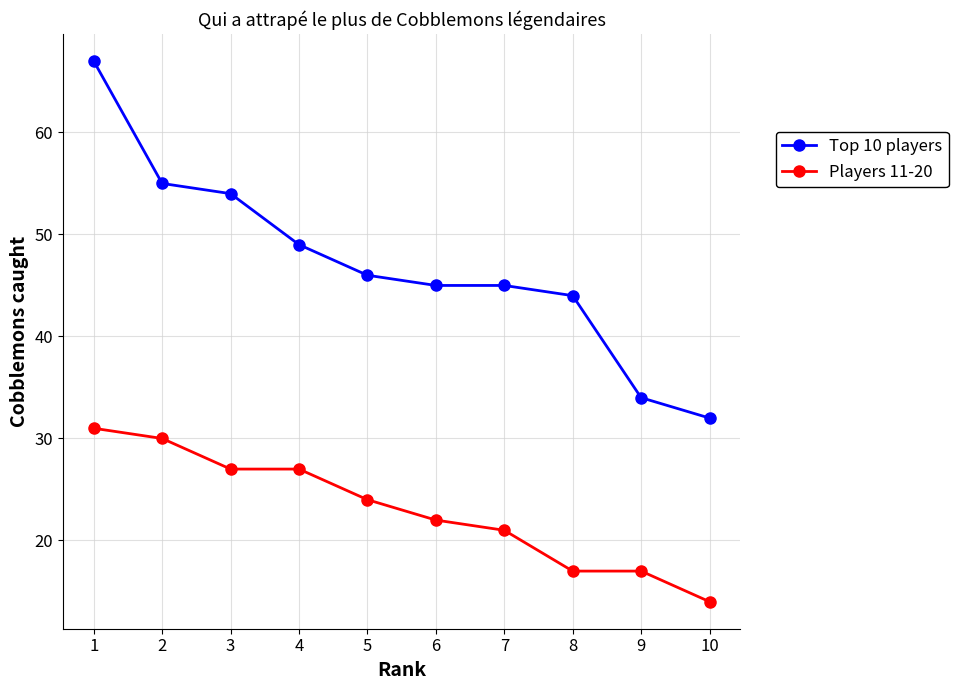

How many categories are shown in the chart?

10